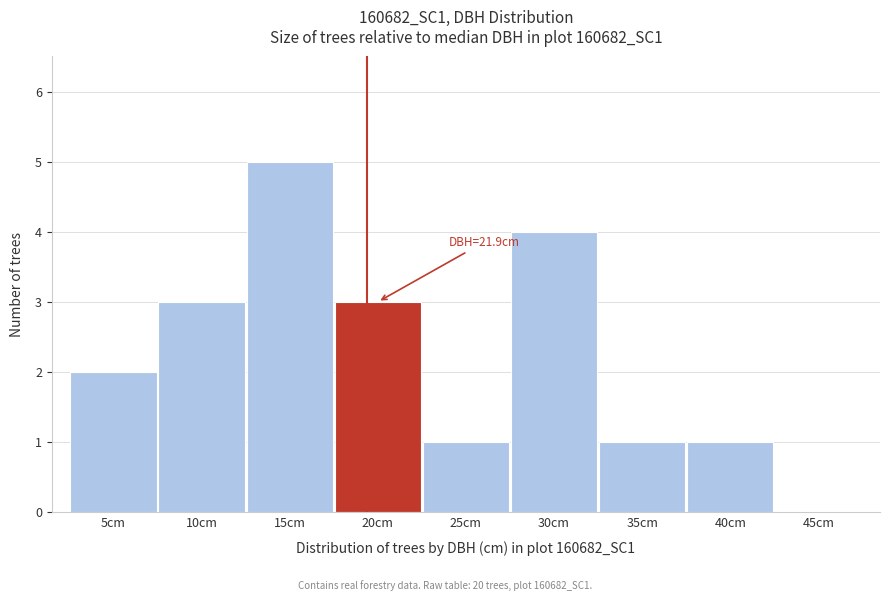

Reading right to left, transcribe all the data shown in this chart.

45cm=0	40cm=1	35cm=1	30cm=4	25cm=1	20cm=3	15cm=5	10cm=3	5cm=2